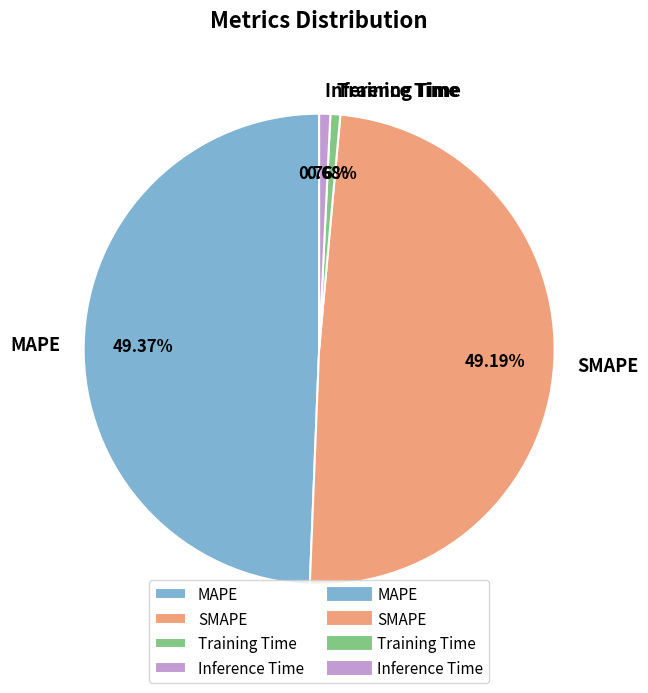

To the nearest percent, what portion does Training Time represent?

1%